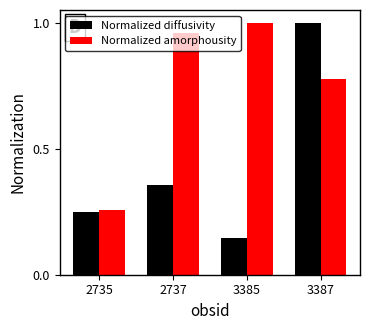

Which label corresponds to the smallest value in the chart?

3385